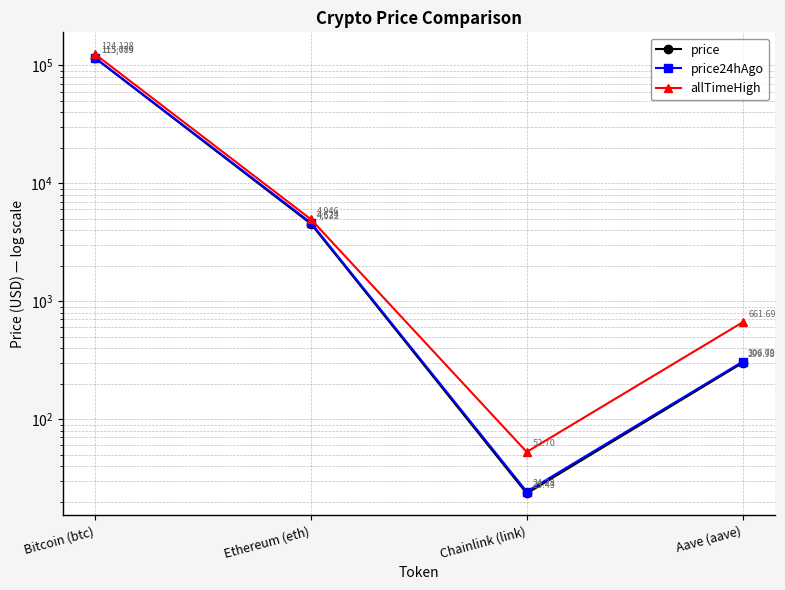

What is the minimum value shown in the chart?

23.4